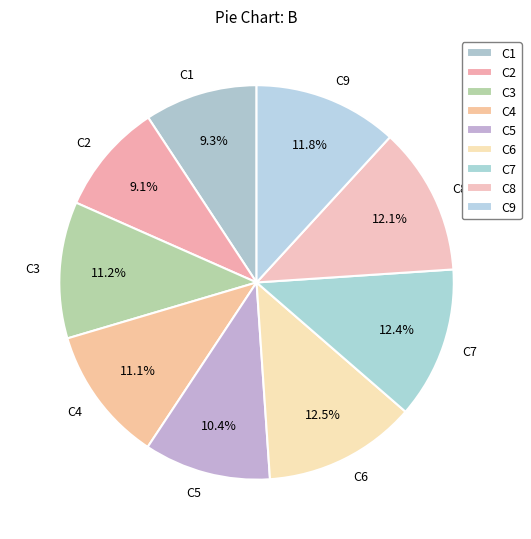

What percentage do C3 and C1 together represent?

20.5%